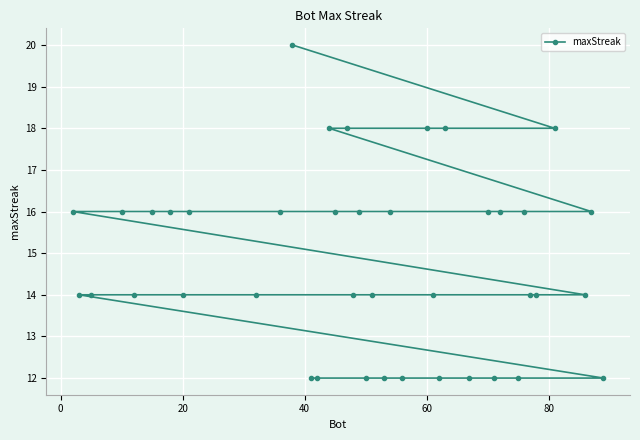

What is the value of the 10th point from the left?

16